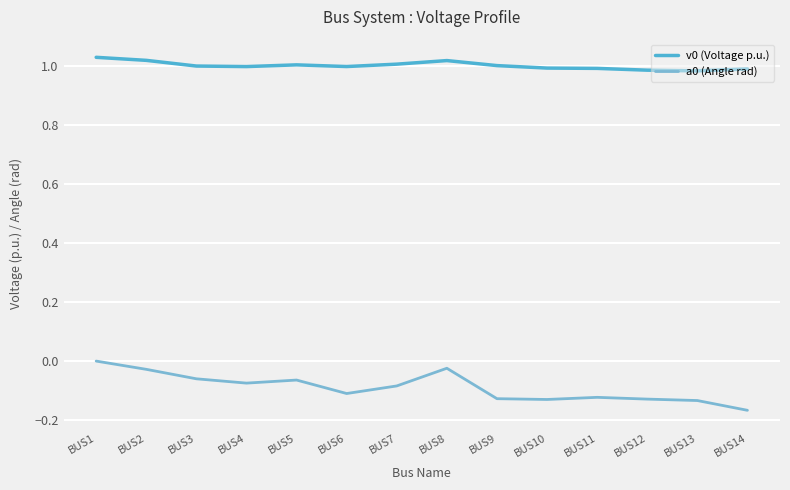

At which label does v0 (Voltage p.u.) first exceed 1?

BUS1